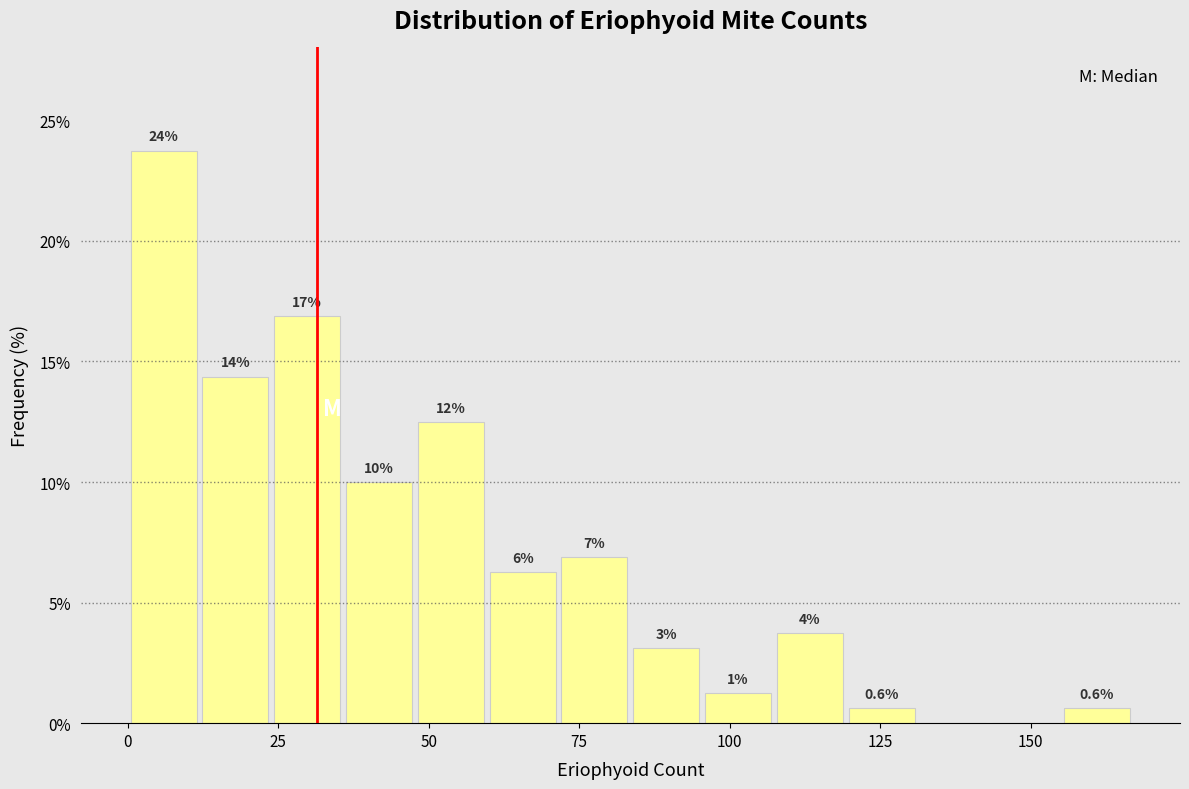

Read against the x-axis, roughly where is the centre of the tallest bar?

5